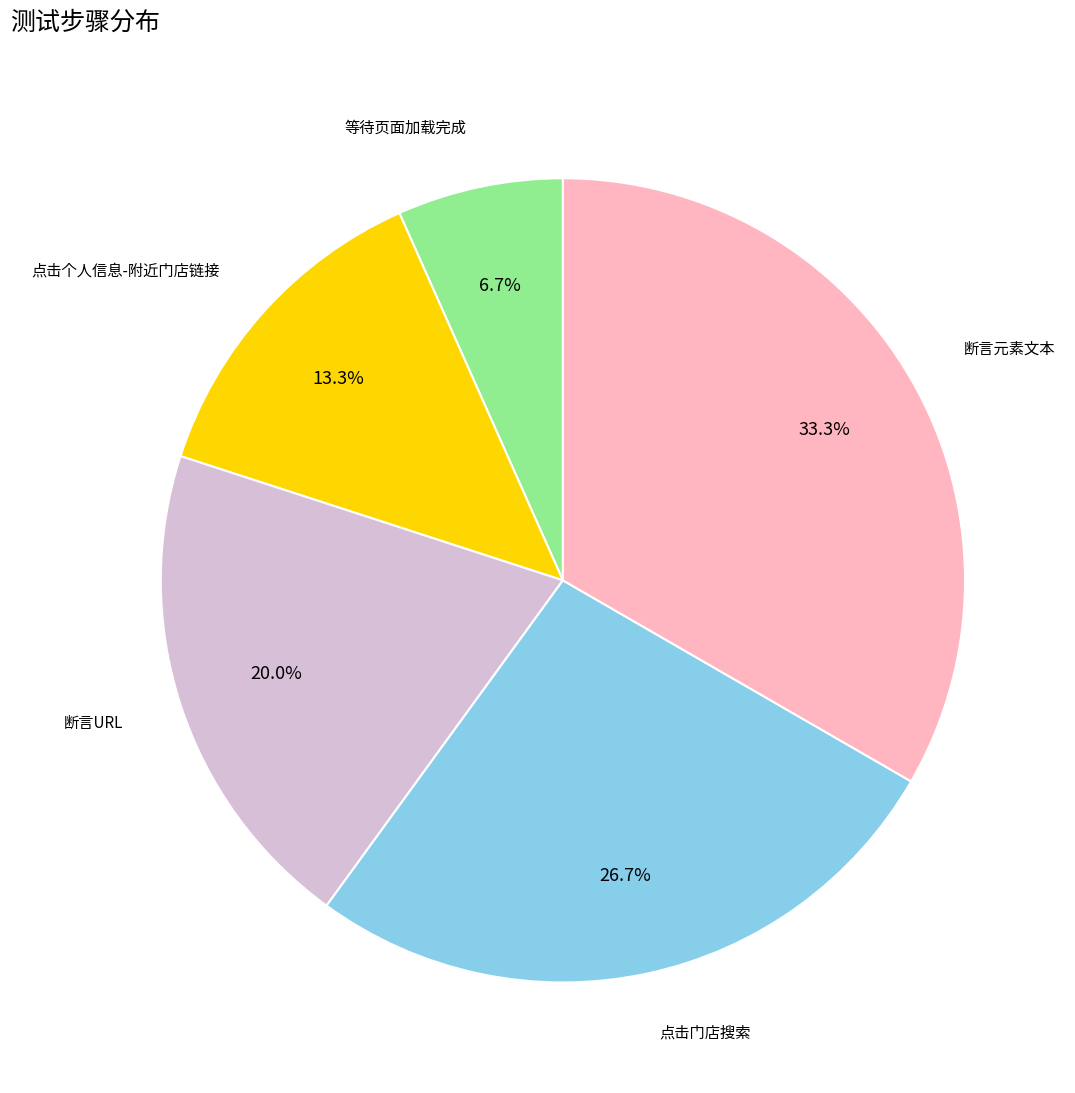

Is there any slice that represents more than half of the pie?

No